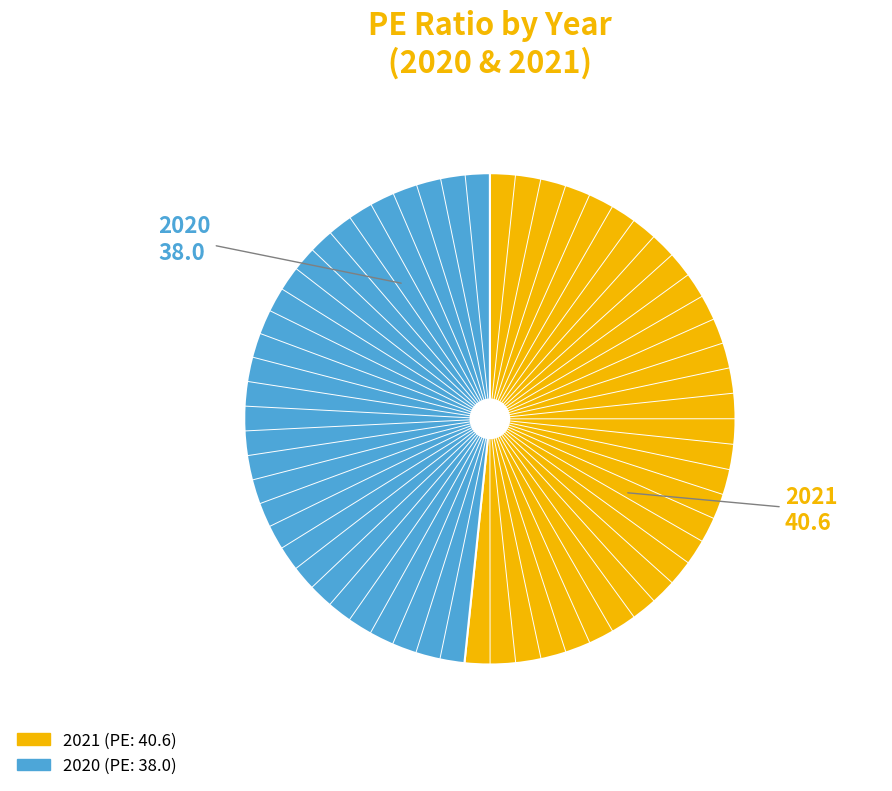

Do 2021 and 2020 together represent more than half of the pie?

Yes